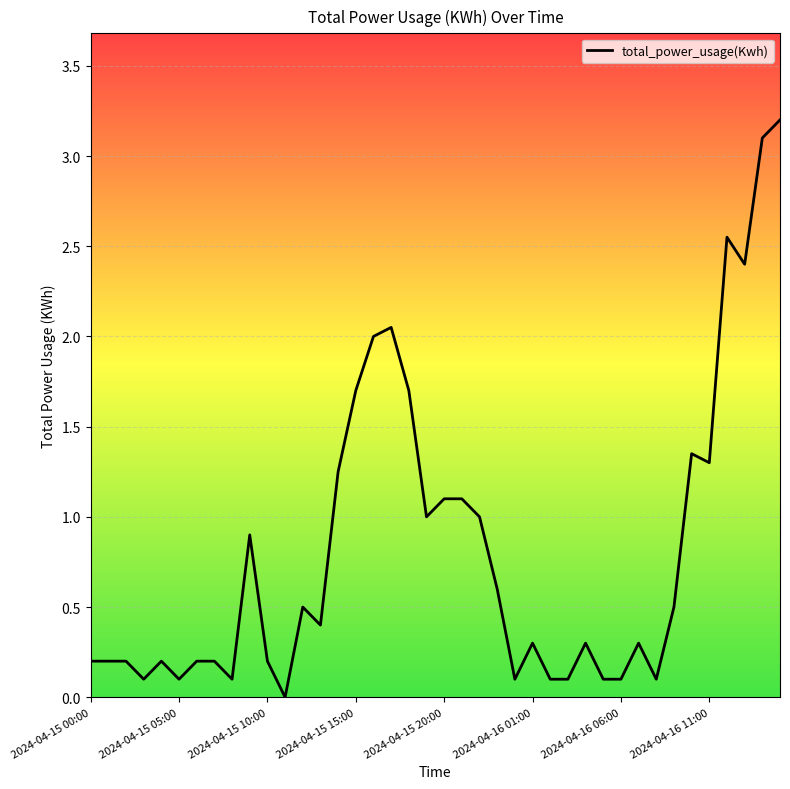

What is the greatest value displayed?

3.2